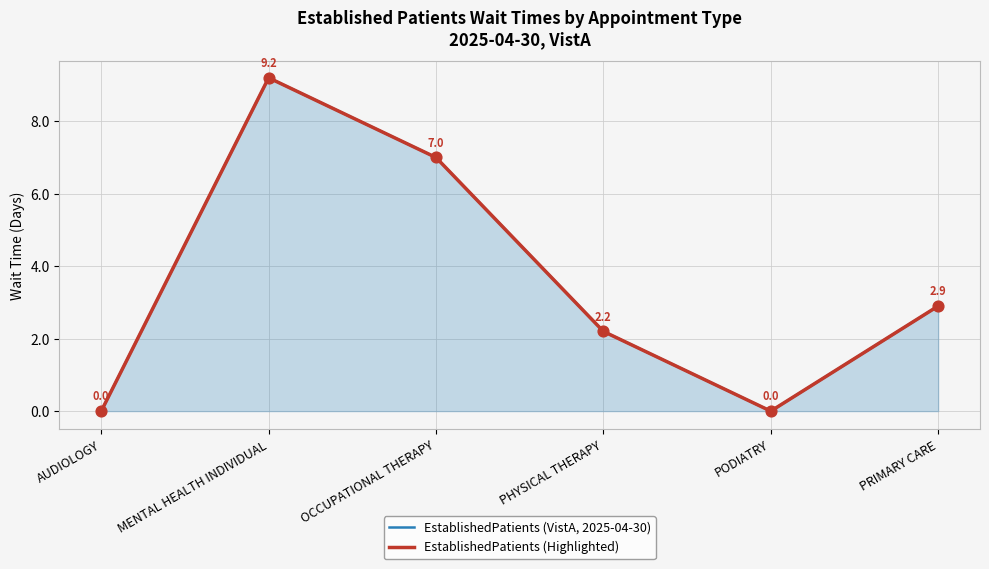

What are all the series names shown in the legend?

EstablishedPatients (VistA, 2025-04-30), EstablishedPatients (Highlighted)